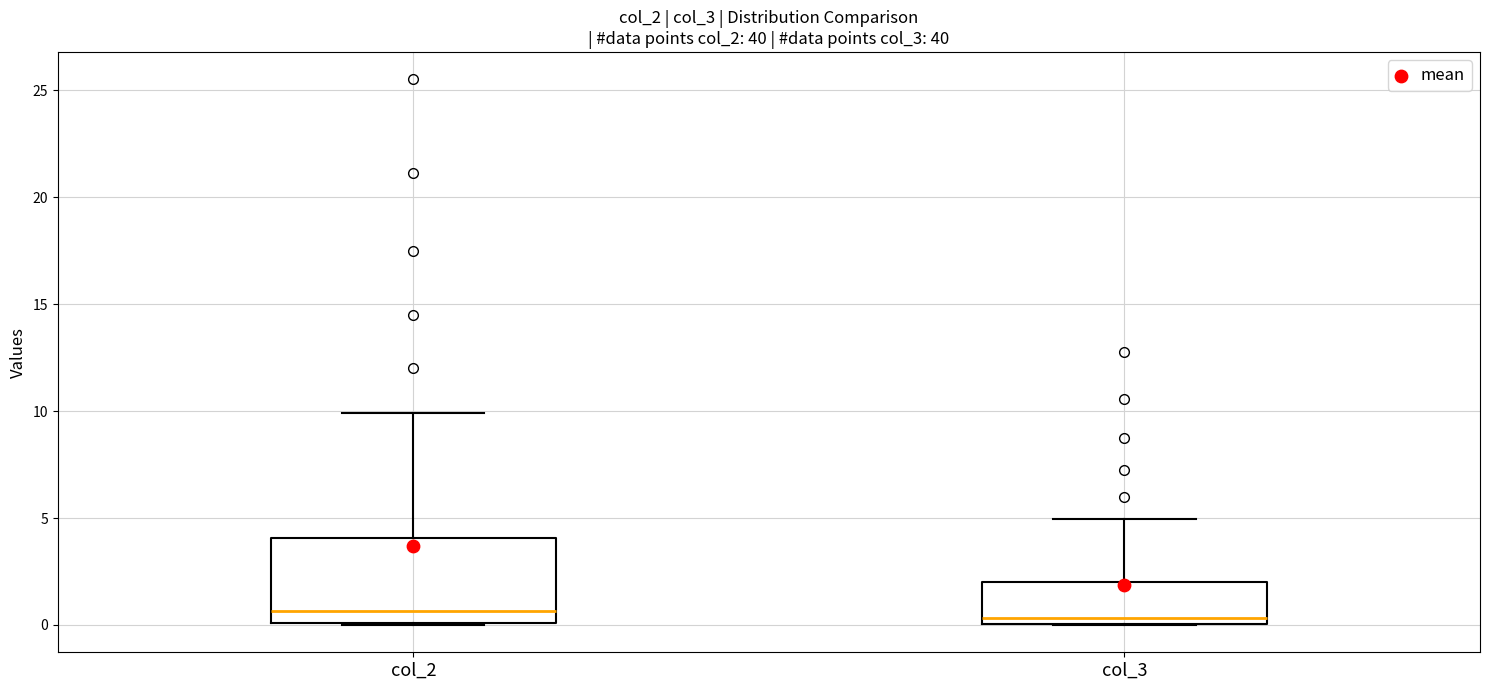

Where does the median line of the box for col_3 sit on the y-axis? The values are not printed on the chart, so give them approximately, as read against the axis.

0.5